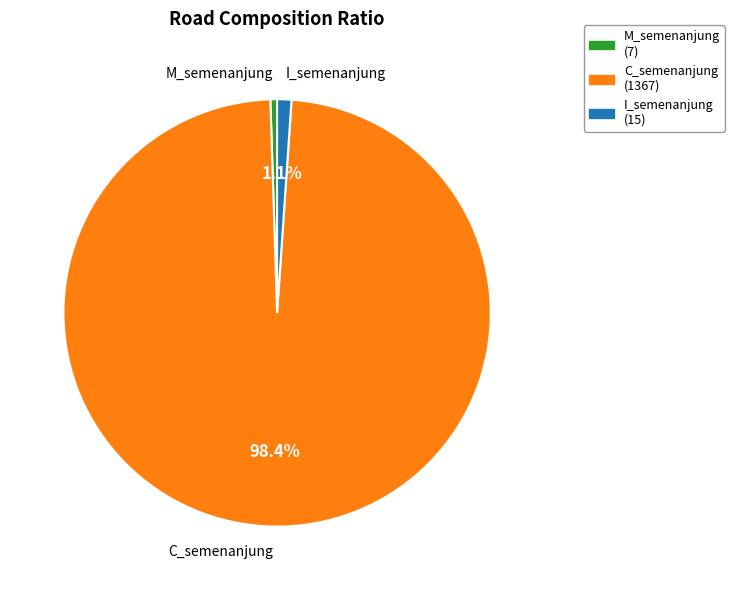

Between C_semenanjung and I_semenanjung, which is larger?

C_semenanjung